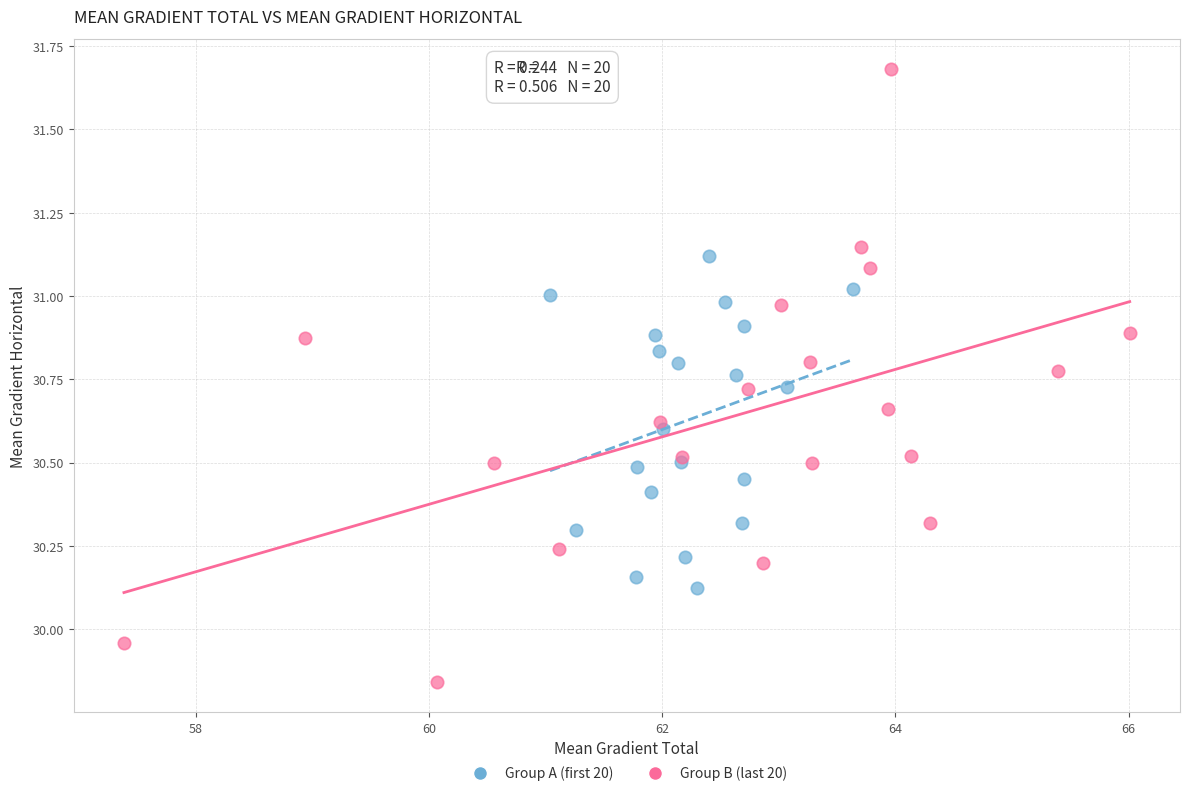

Which series contains the highest Y value?

Group B (last 20)